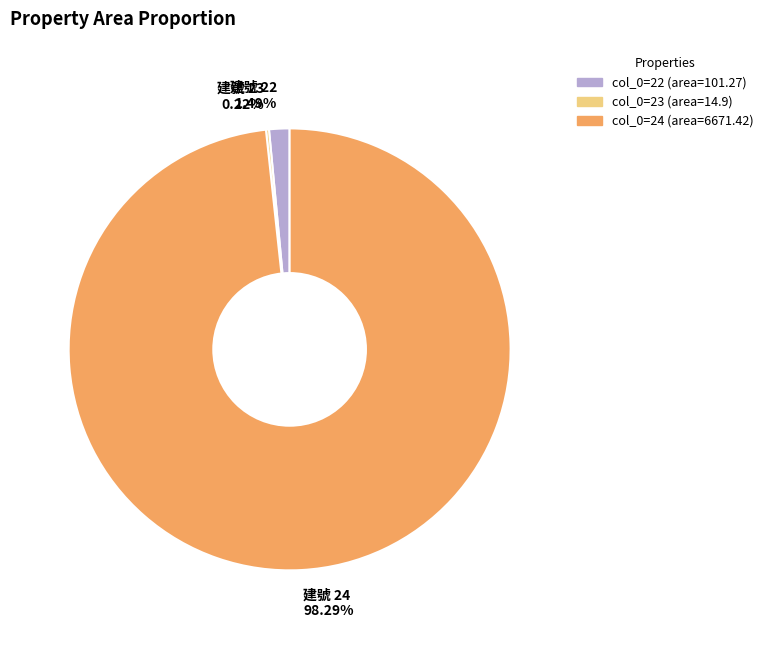

Is there a majority slice in this chart?

Yes